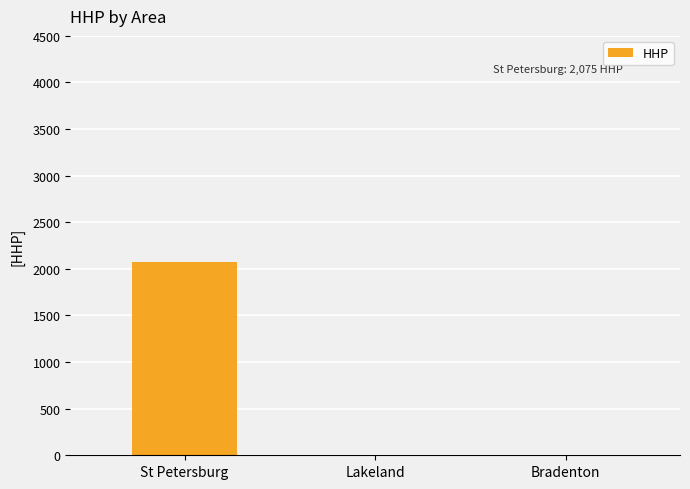

What is the sum of the values at Lakeland and St Petersburg?

2075